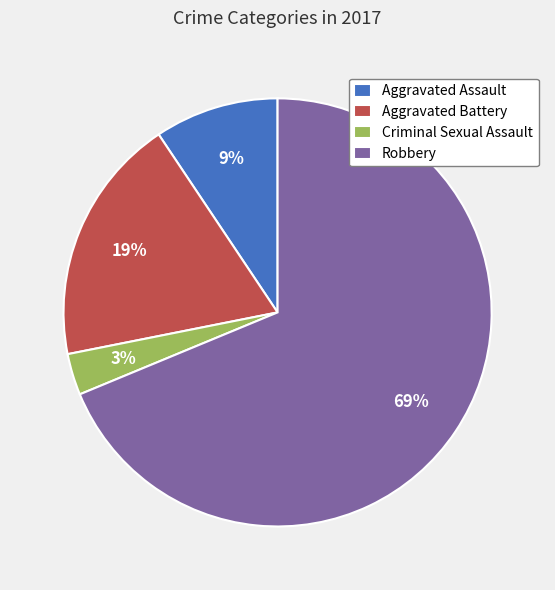

To the nearest percent, what portion does Criminal Sexual Assault represent?

3%